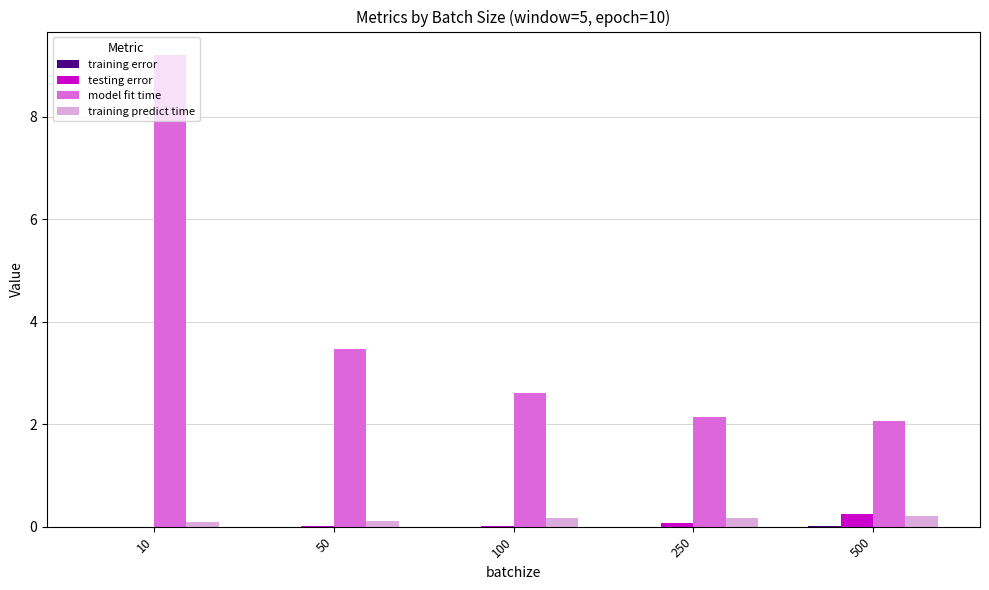

How many groups of bars are there?

5